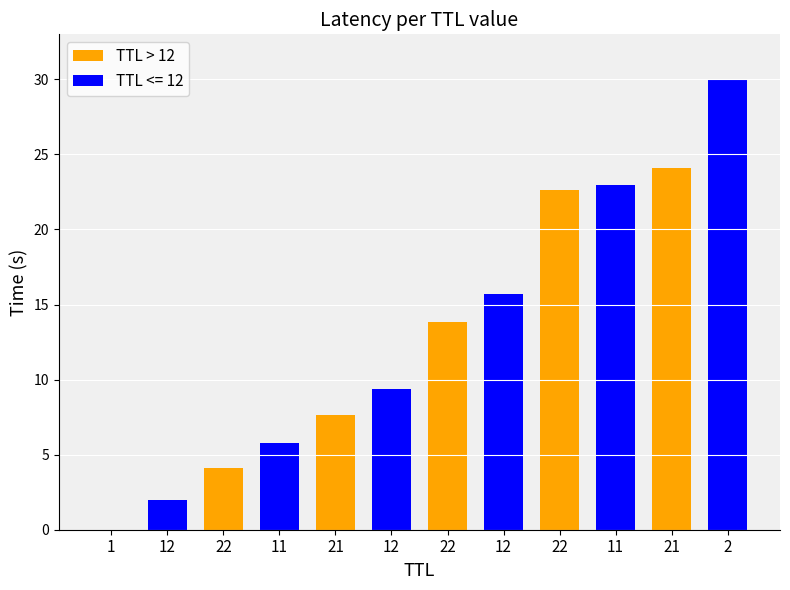

At which category does the chart reach its peak across all series?

2